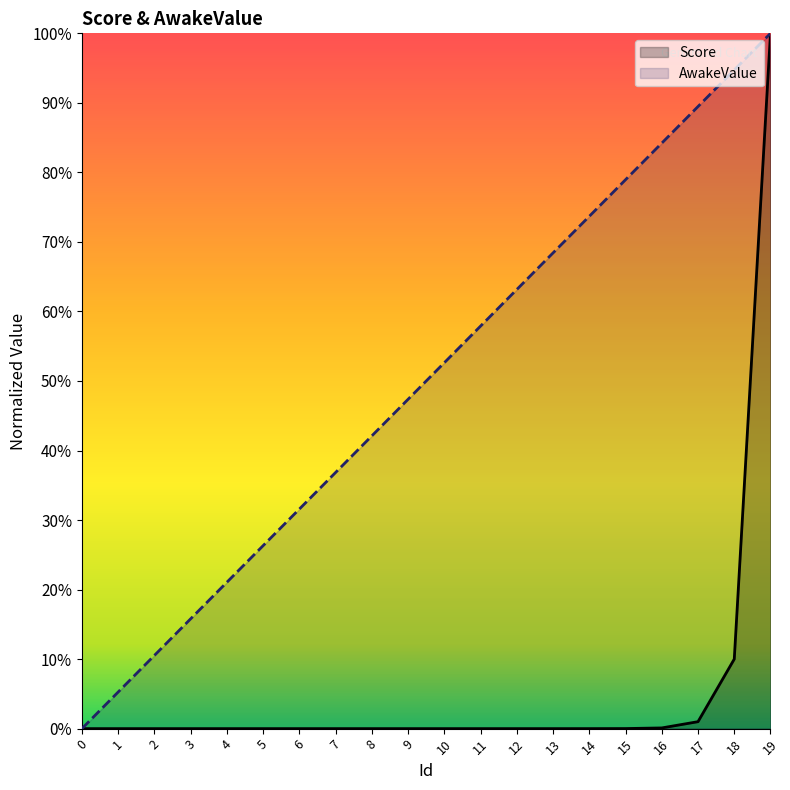

At which category is the sum across all series the highest?

19